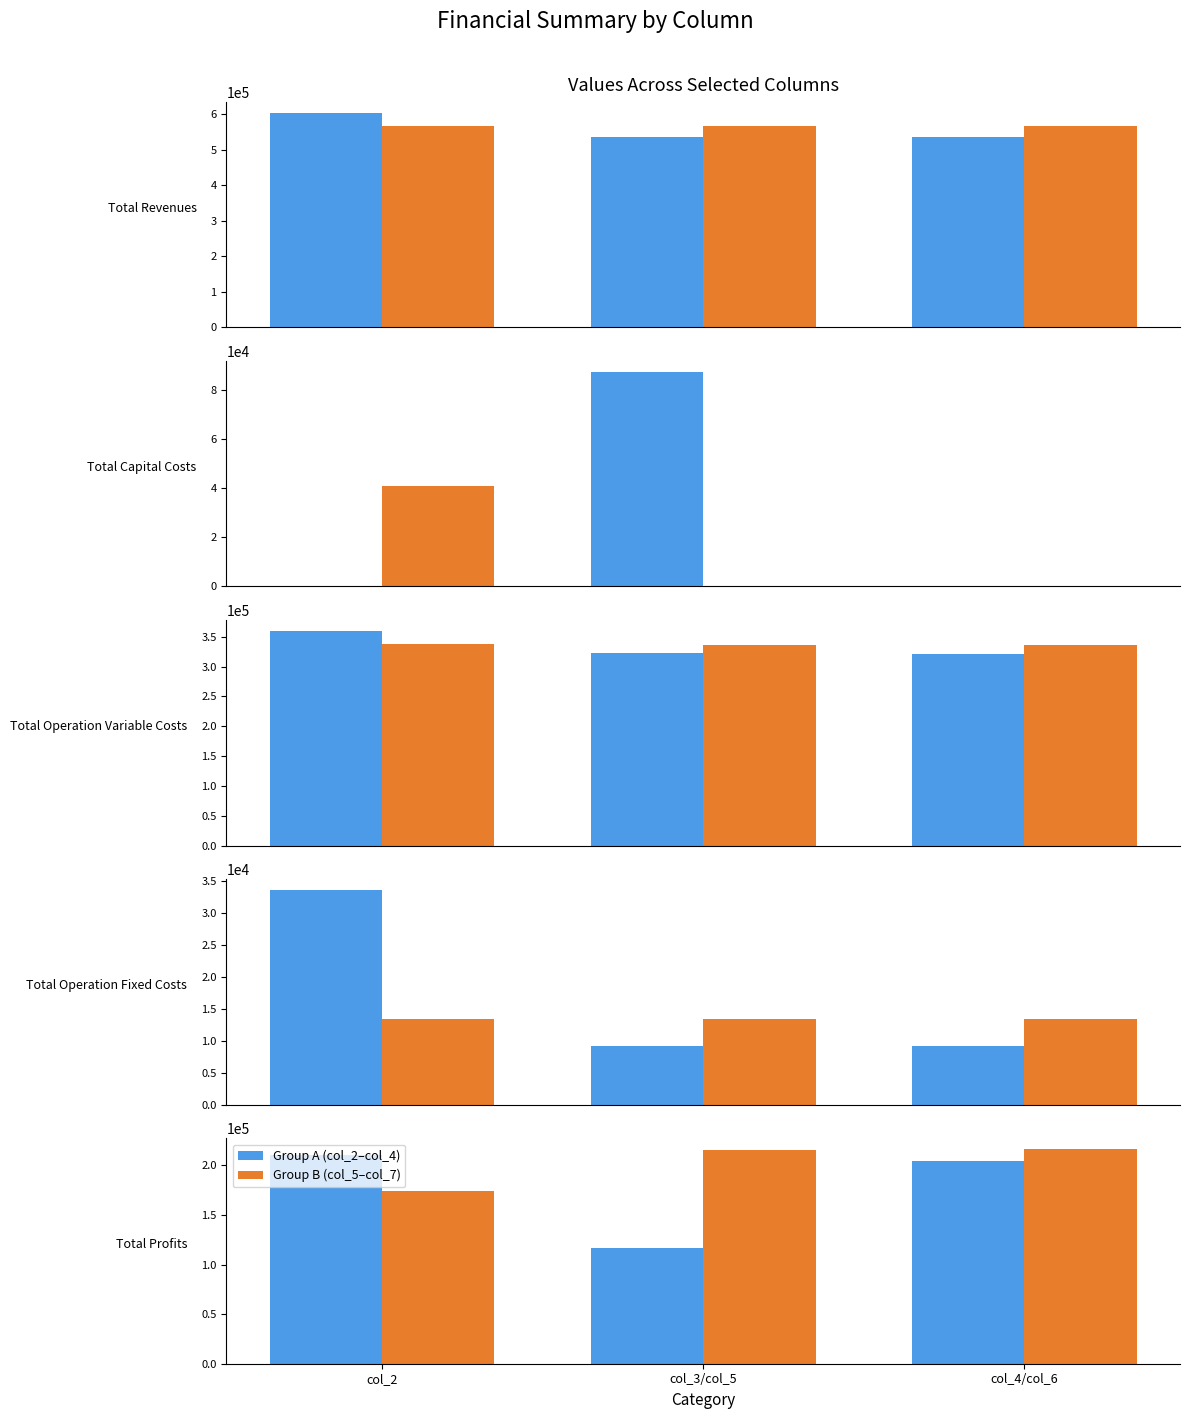

At which category does the chart reach its peak across all series?

col_4/col_6